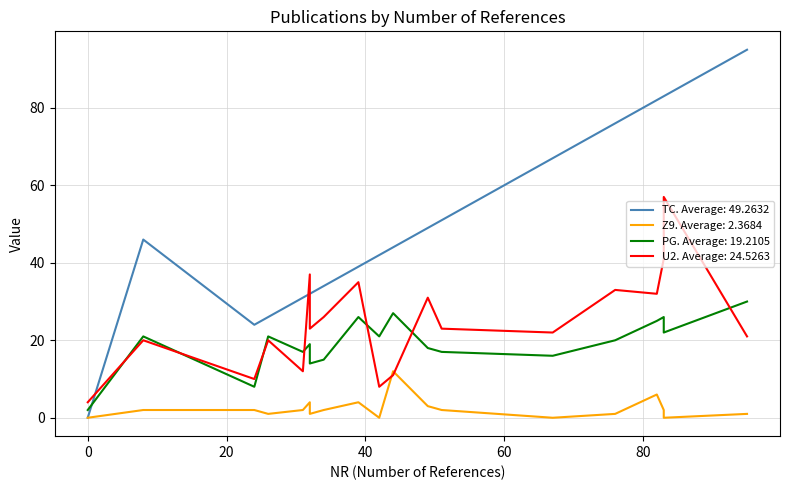

At how many categories does at least one series exceed 48?

8